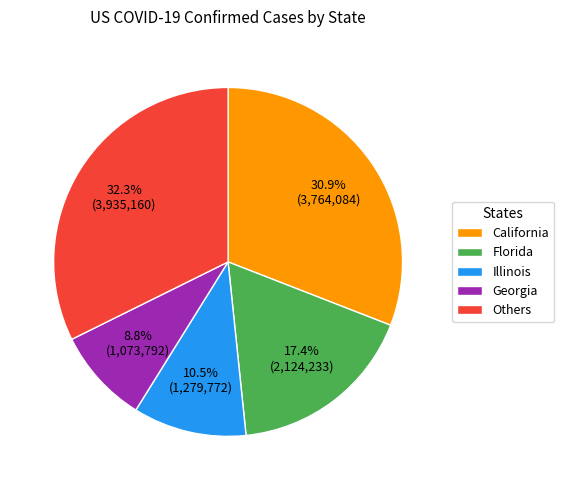

Which slice is the smallest?

Georgia